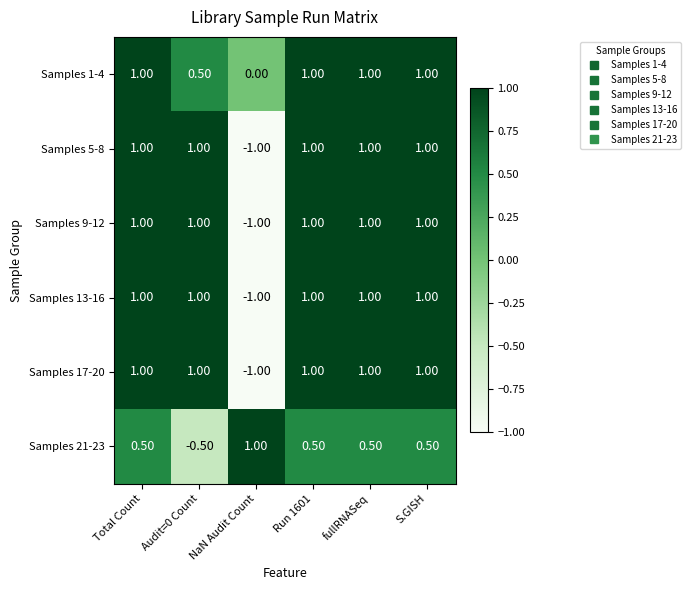

How many data points does each series have?

6